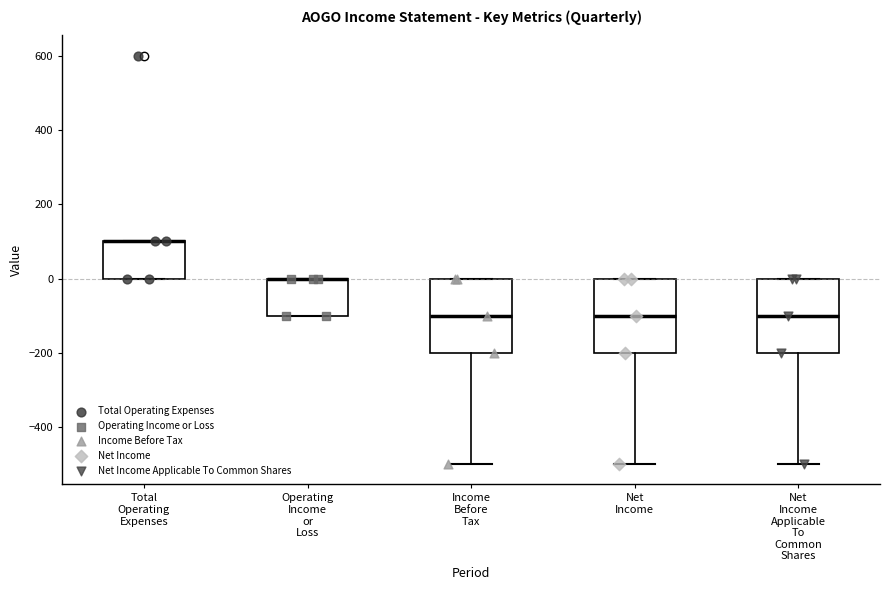

Reading left to right, transcribe this box plot: for each box, give where its median line is, the range the box spans, and where its two whiskers end, as read against the y-axis. The values are not printed on the chart, so give them approximately, as read against the axis.

Total Operating Expenses: median 100 (drawn on the box's upper edge), box 0 to 100, whiskers 0 to 100
Operating Income or Loss: median 0 (drawn on the box's upper edge), box -100 to 0, whiskers -100 to 0
Income Before Tax: median -100, box -200 to 0, whiskers -500 to 0
Net Income: median -100, box -200 to 0, whiskers -500 to 0
Net Income Applicable To Common Shares: median -100, box -200 to 0, whiskers -500 to 0